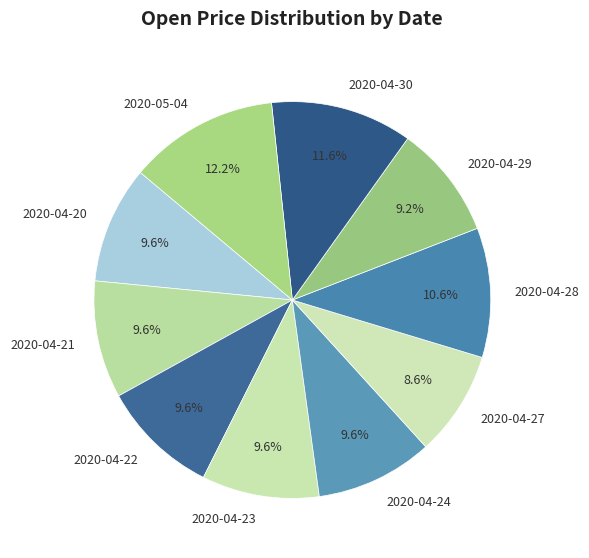

Is there a majority slice in this chart?

No